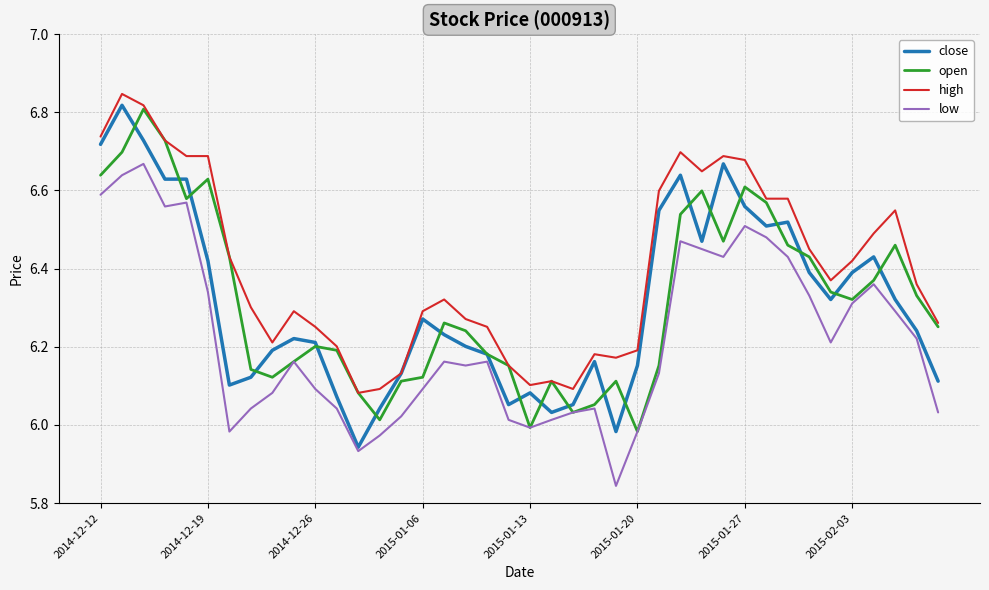

Which series has the largest total across all categories?

high